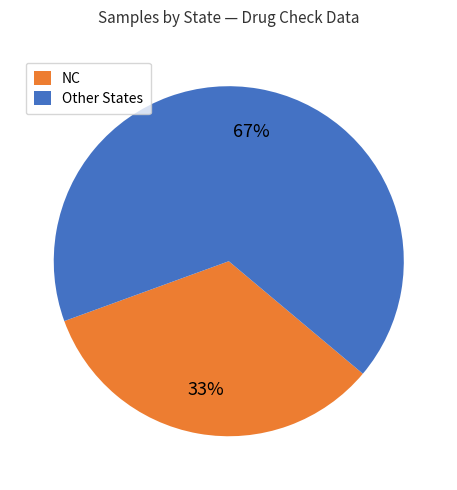

Rank the categories by value from highest to lowest.

Other States, NC